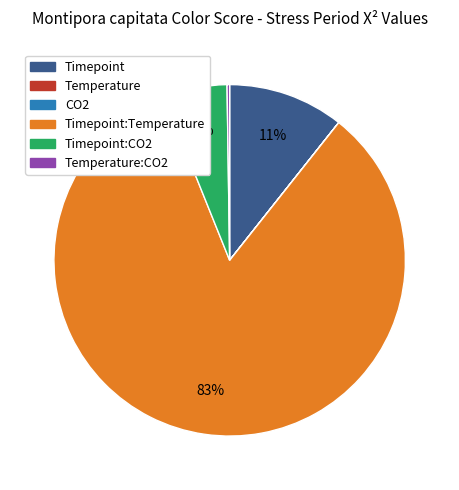

To the nearest percent, what is the difference between the largest and smallest slice percentages?

83%